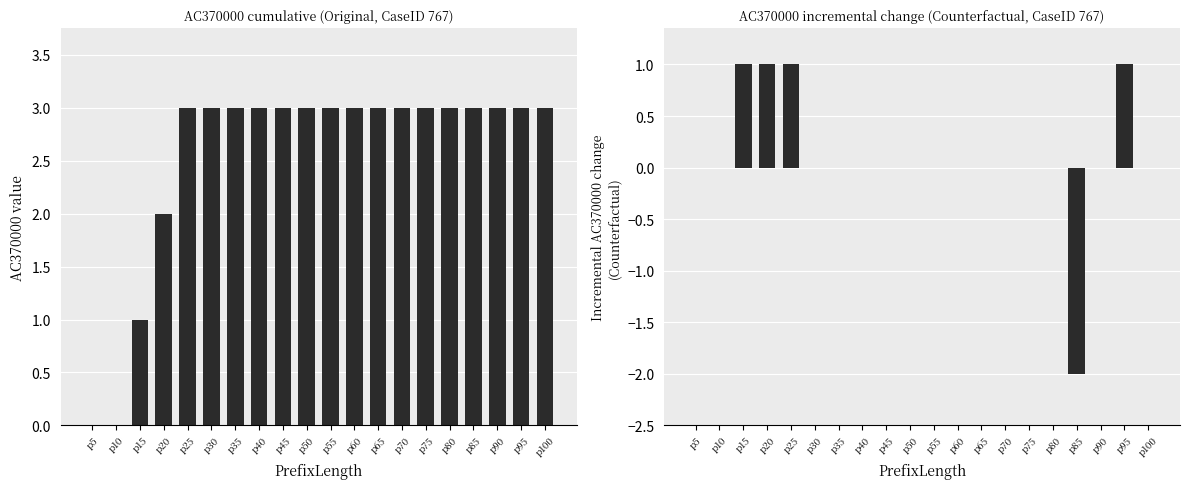

Which category has the lowest value in the Original series?

p5